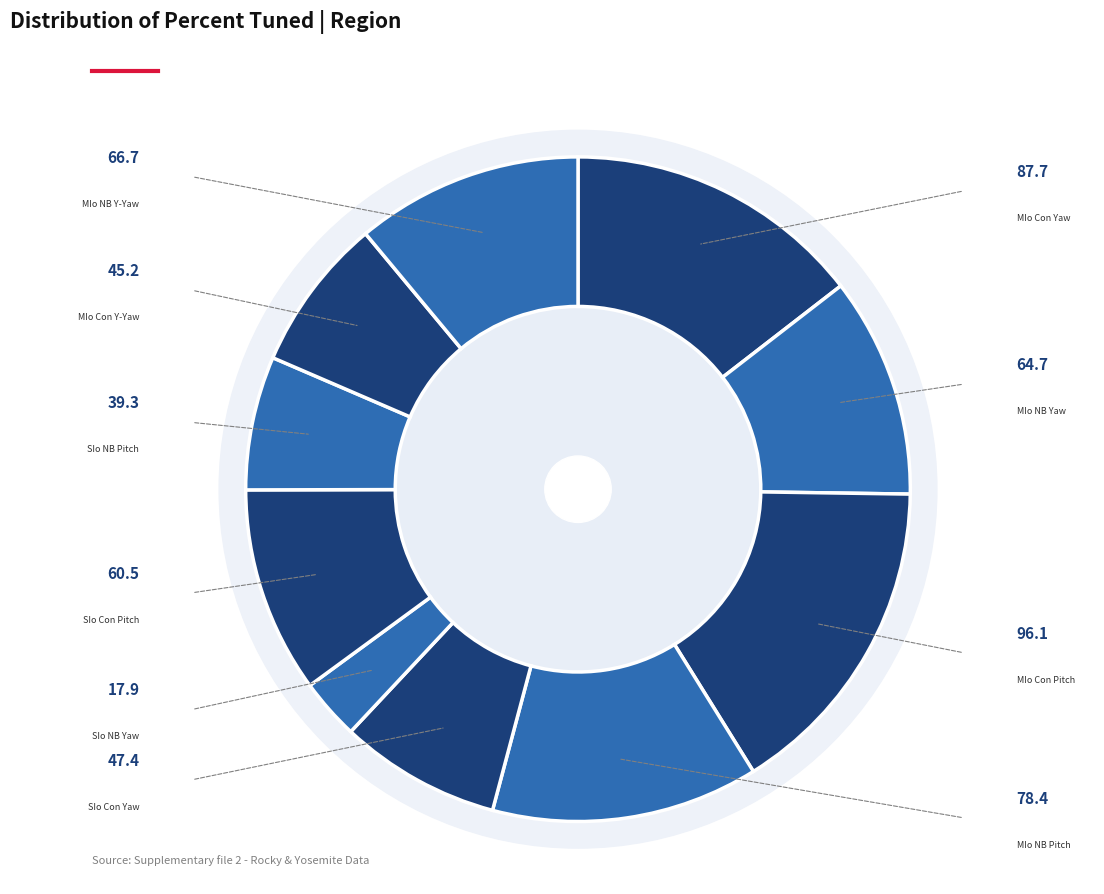

What is the change in value from MIo Con Yaw to SIo NB Pitch?

-48.4